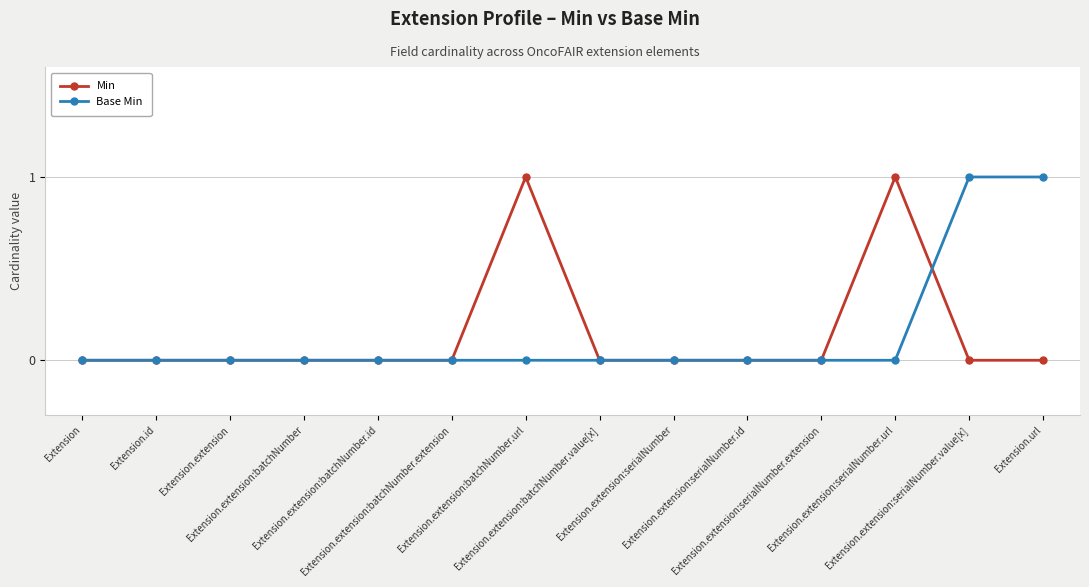

Reading left to right, list all the values displayed in this chart.

Min: Extension=0	Extension.id=0	Extension.extension=0	Extension.extension:batchNumber=0	Extension.extension:batchNumber.id=0	Extension.extension:batchNumber.extension=0	Extension.extension:batchNumber.url=1	Extension.extension:batchNumber.value[x]=0	Extension.extension:serialNumber=0	Extension.extension:serialNumber.id=0	Extension.extension:serialNumber.extension=0	Extension.extension:serialNumber.url=1	Extension.extension:serialNumber.value[x]=0	Extension.url=0
Base Min: Extension=0	Extension.id=0	Extension.extension=0	Extension.extension:batchNumber=0	Extension.extension:batchNumber.id=0	Extension.extension:batchNumber.extension=0	Extension.extension:batchNumber.url=0	Extension.extension:batchNumber.value[x]=0	Extension.extension:serialNumber=0	Extension.extension:serialNumber.id=0	Extension.extension:serialNumber.extension=0	Extension.extension:serialNumber.url=0	Extension.extension:serialNumber.value[x]=1	Extension.url=1